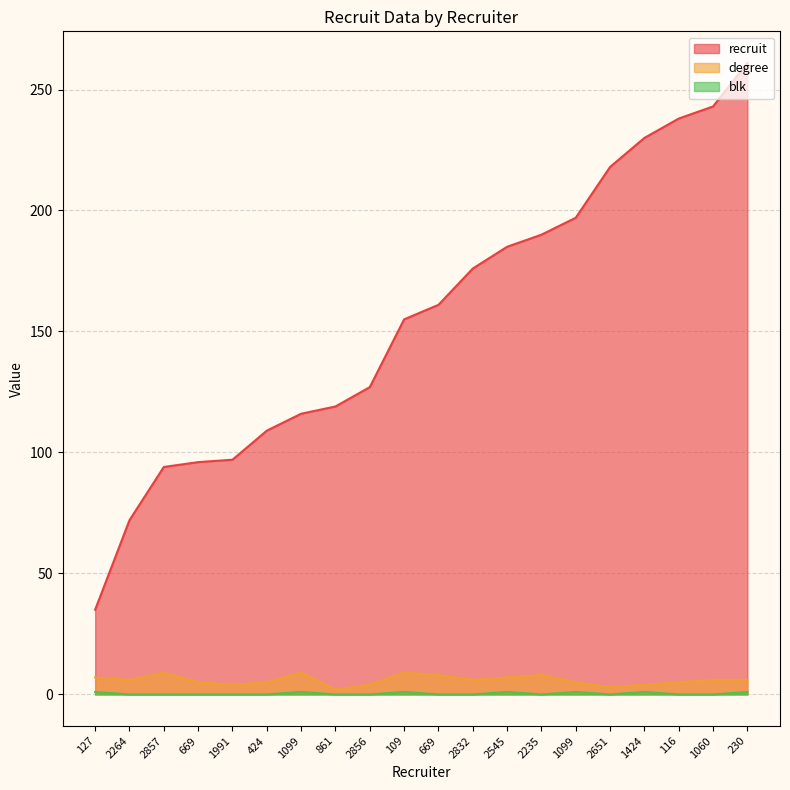

Which series has the widest spread of values?

recruit